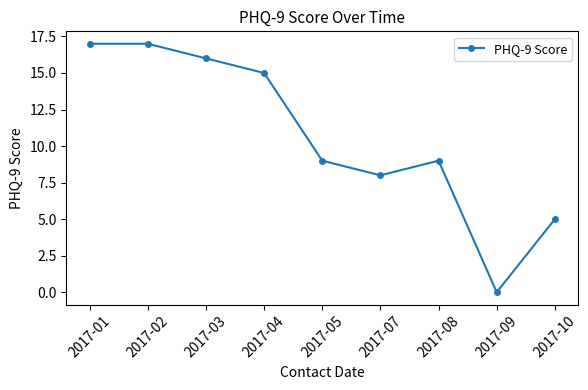

What is the maximum value shown in the chart?

17